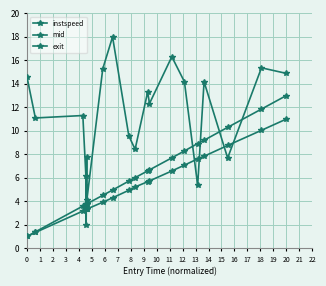

Is this an area chart (filled region under the line)?

No